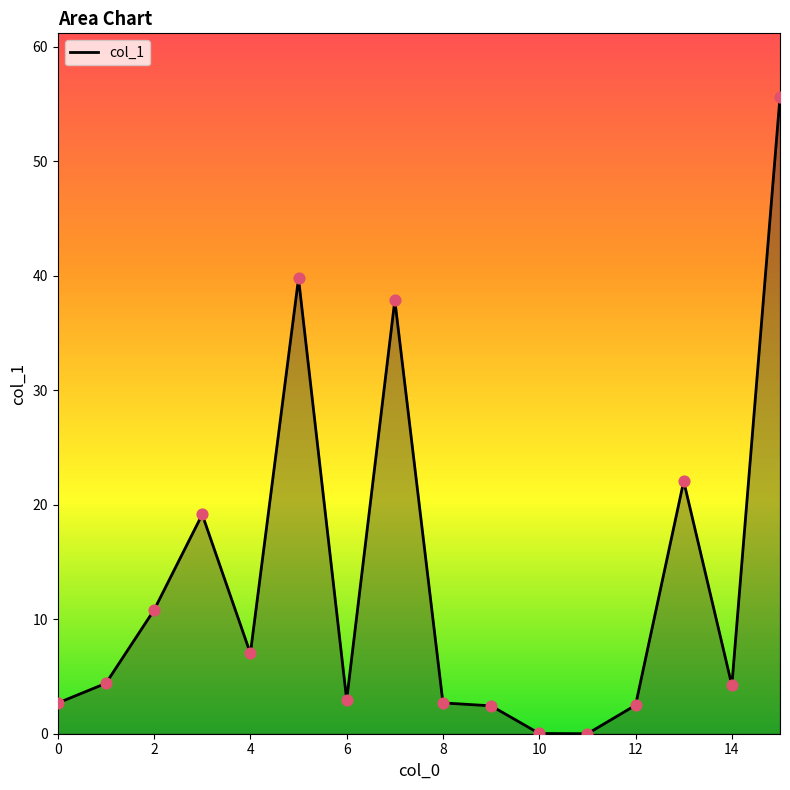

What is the maximum value shown in the chart?

55.6